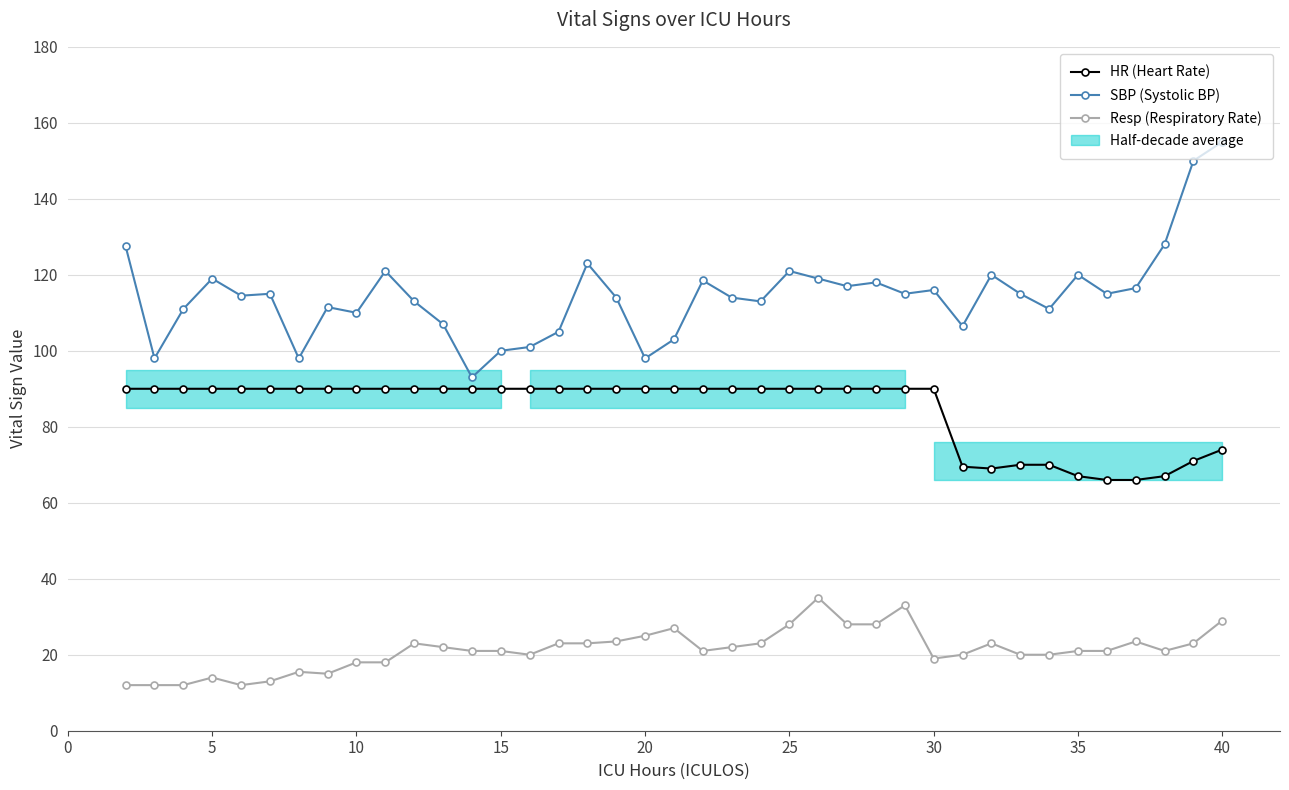

True or false: HR (Heart Rate) and SBP (Systolic BP) intersect in this chart.

False